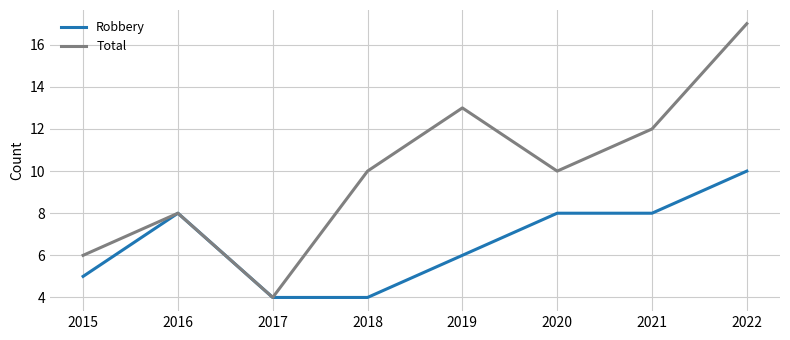

At which label does Robbery reach its peak?

2022